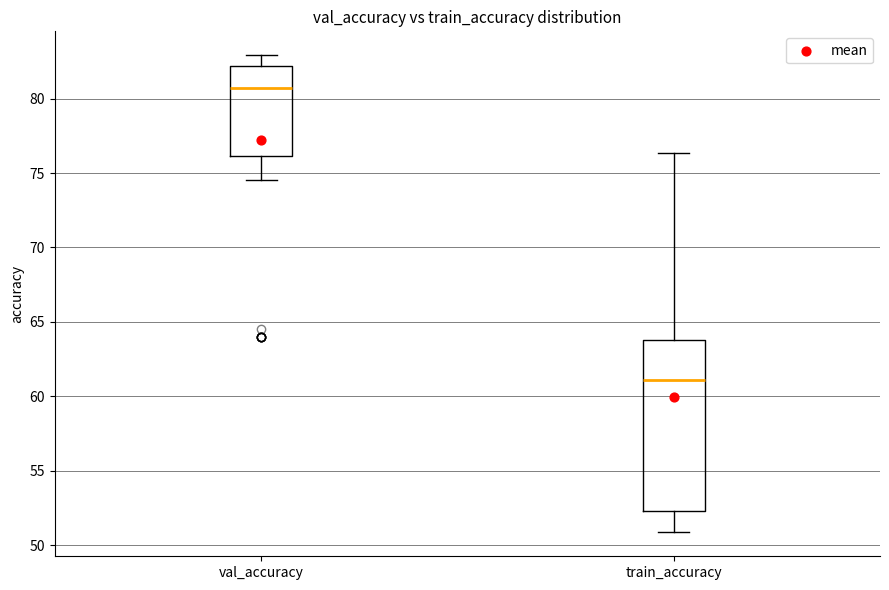

Where does the lower whisker of the box for train_accuracy end on the y-axis? The values are not printed on the chart, so give them approximately, as read against the axis.

51.0